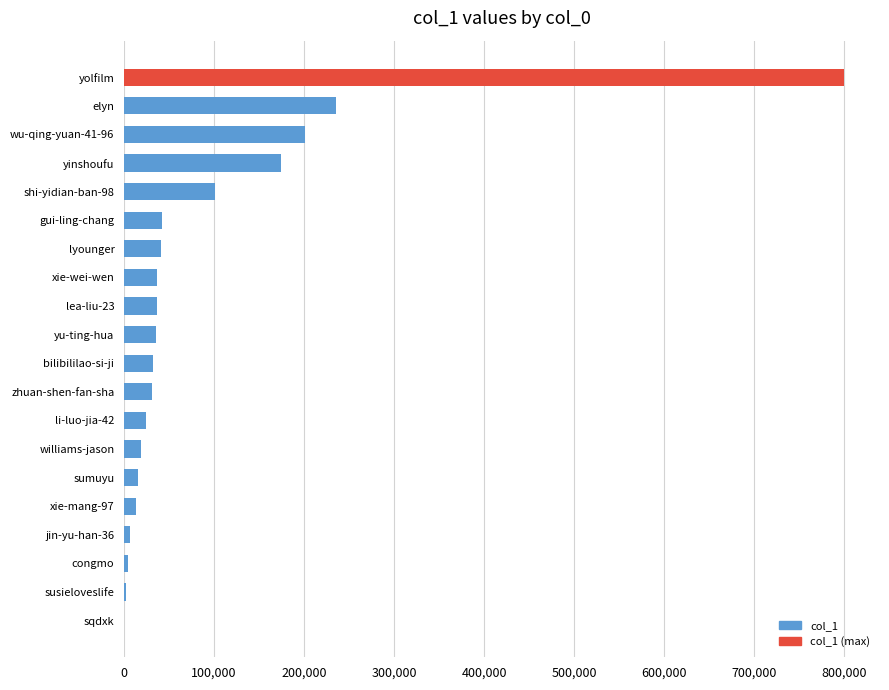

What is the change in value from zhuan-shen-fan-sha to yinshoufu?

+144075